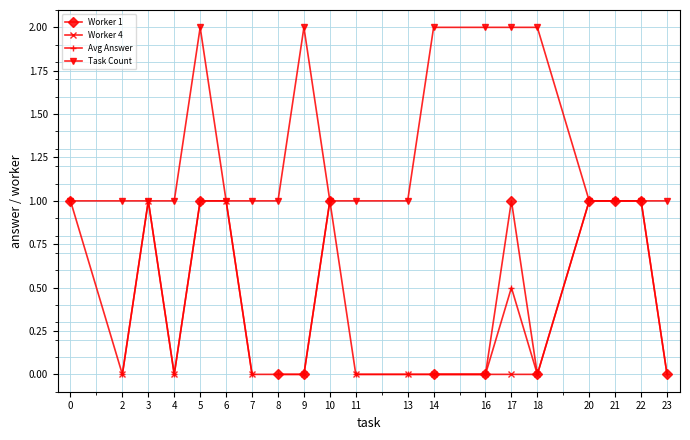

The value of Task Count at 13 is 1.0. True or false?

True